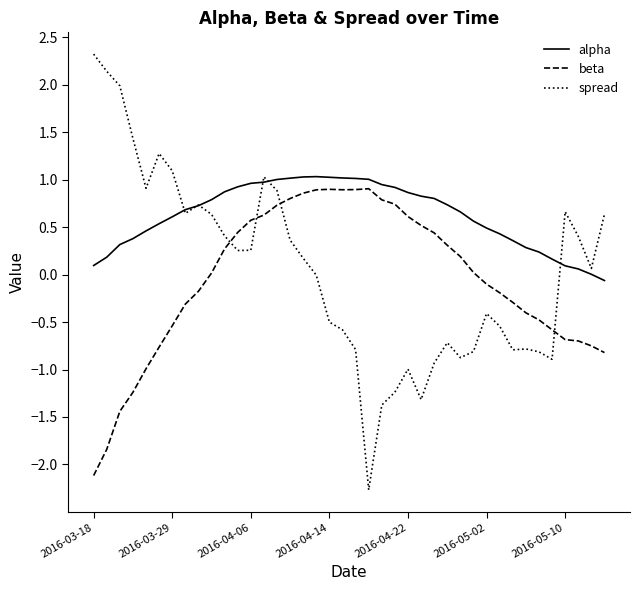

Which series has the largest total across all categories?

alpha